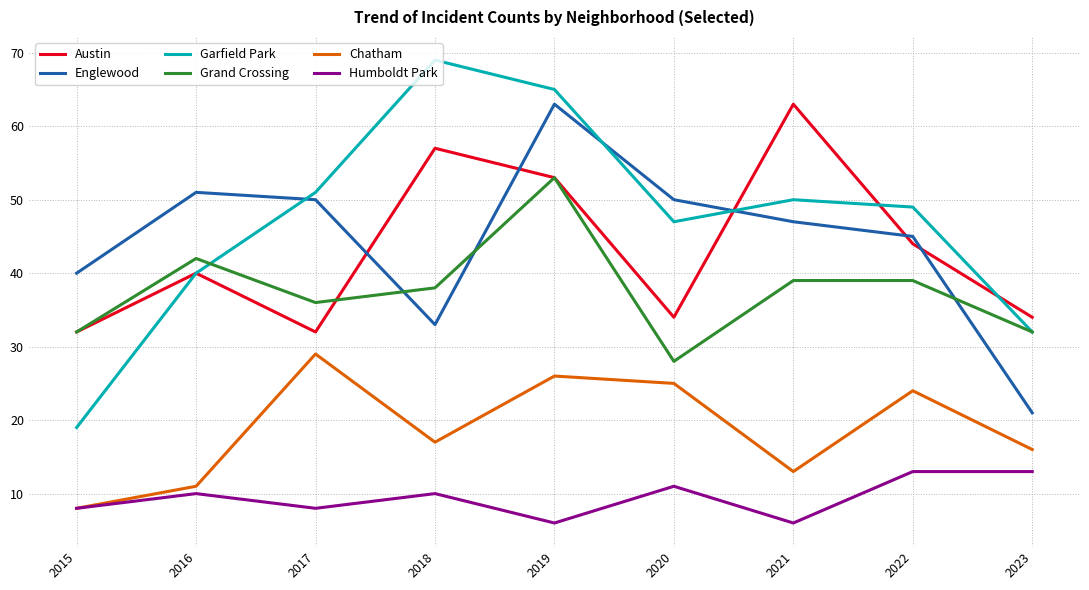

Where is Austin nearest to the value 47?

2022